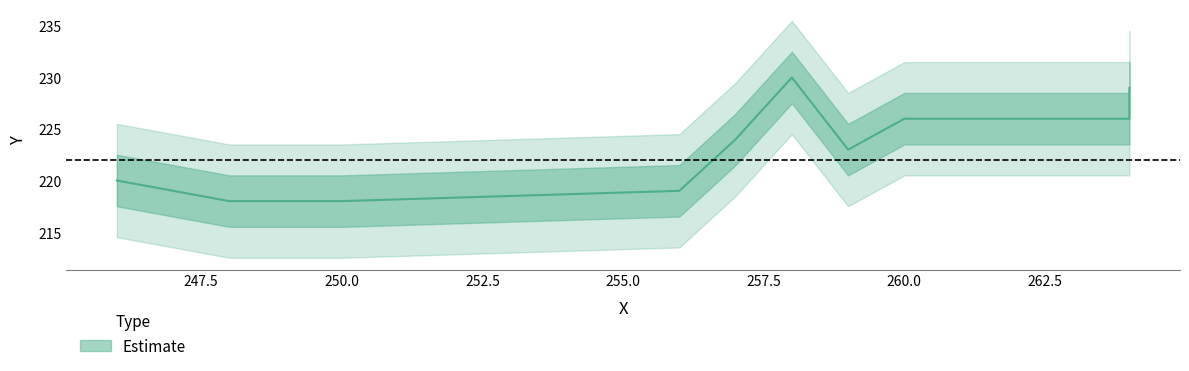

What is the approximate value at 246?

220